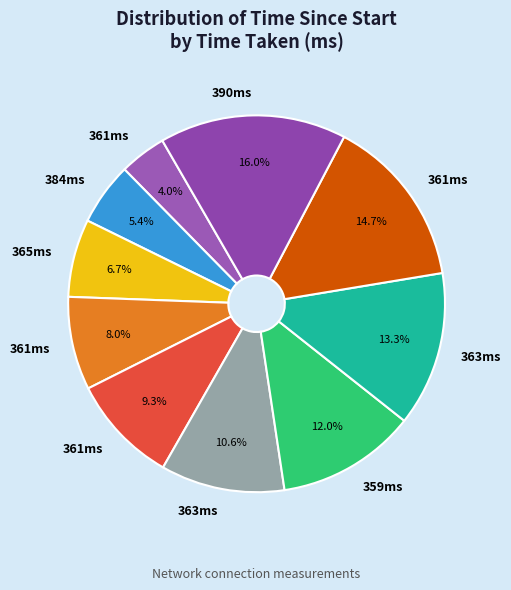

How many segments does this pie chart have?

10